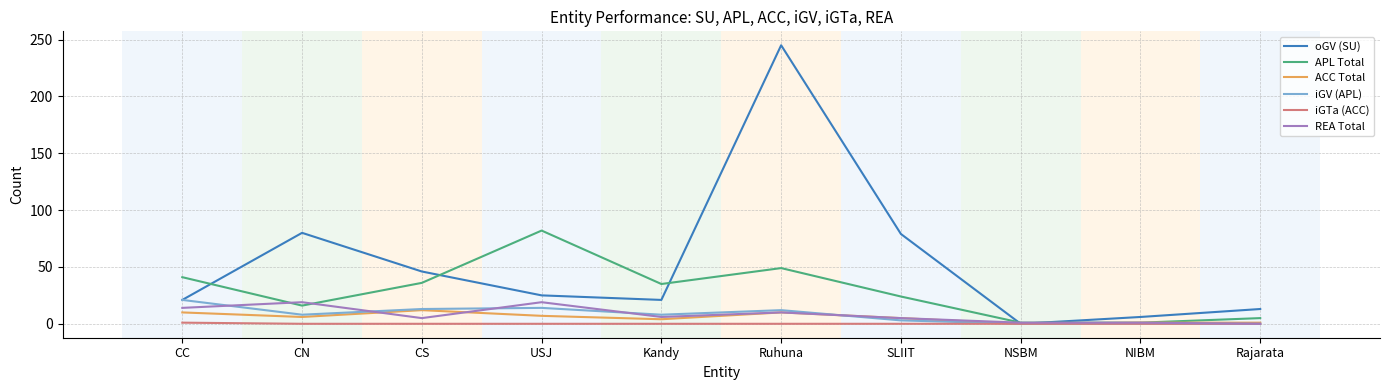

The value of APL Total at CC is 41. True or false?

True